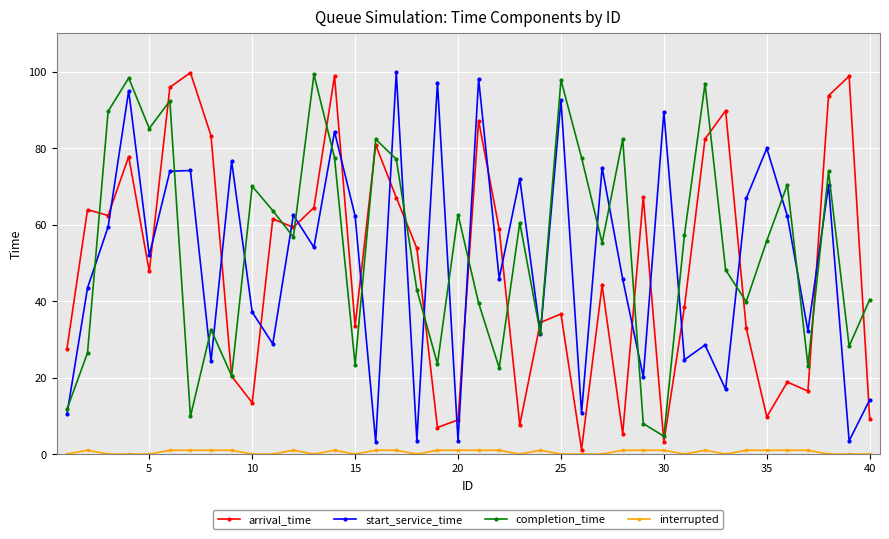

What is the highest value of the completion_time series?

99.3